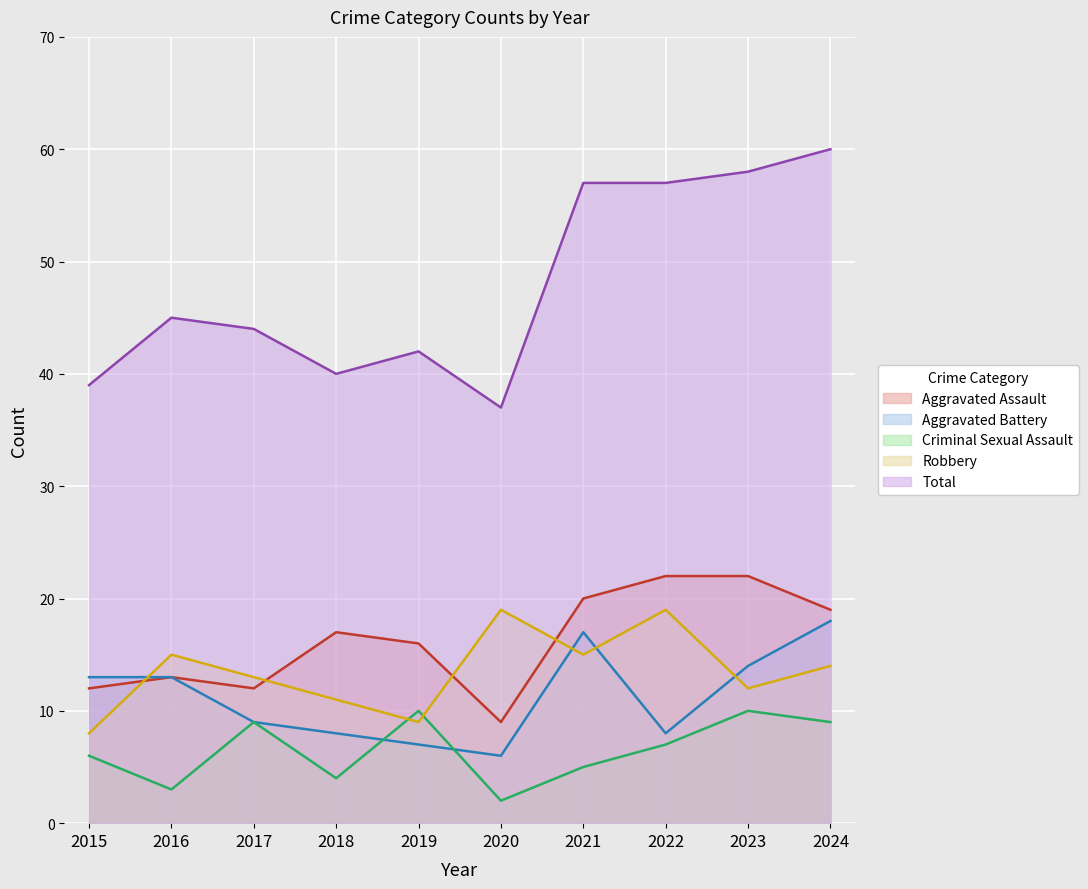

Which series has the largest total across all categories?

Total